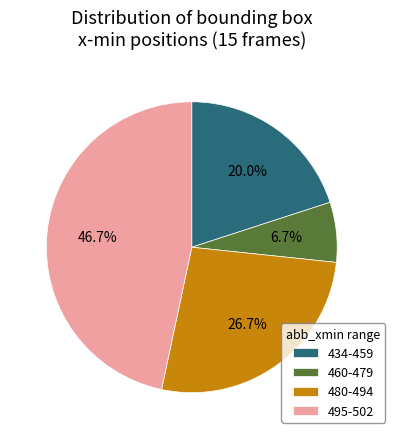

To the nearest percent, what is the average slice percentage?

25%